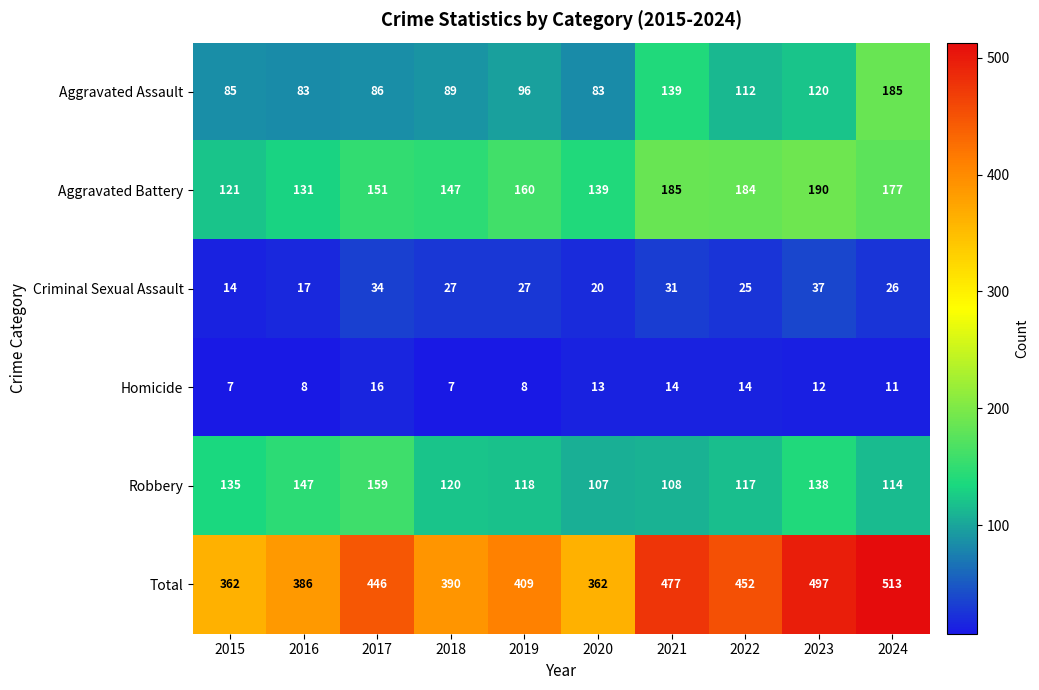

The Robbery series shows 108 at 2021. True or false?

True